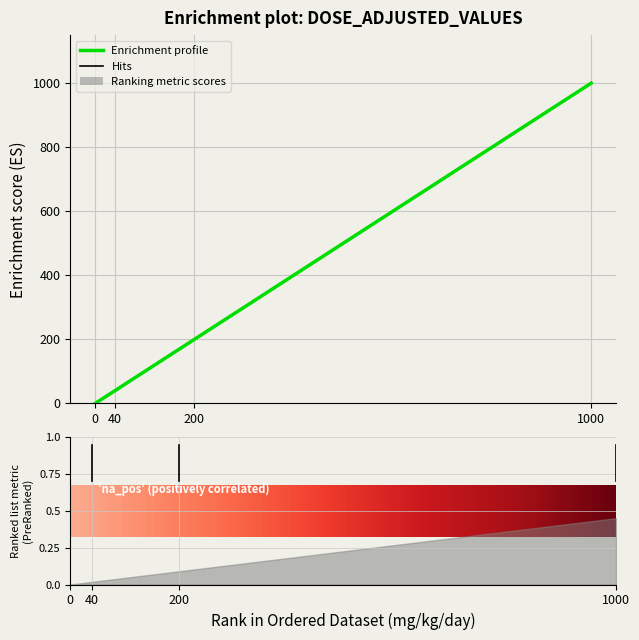

How many values are below 200?

2